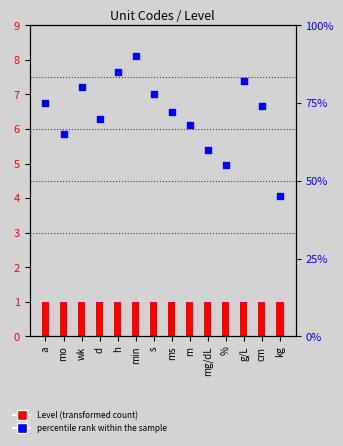

At how many categories does at least one series exceed 4?

14